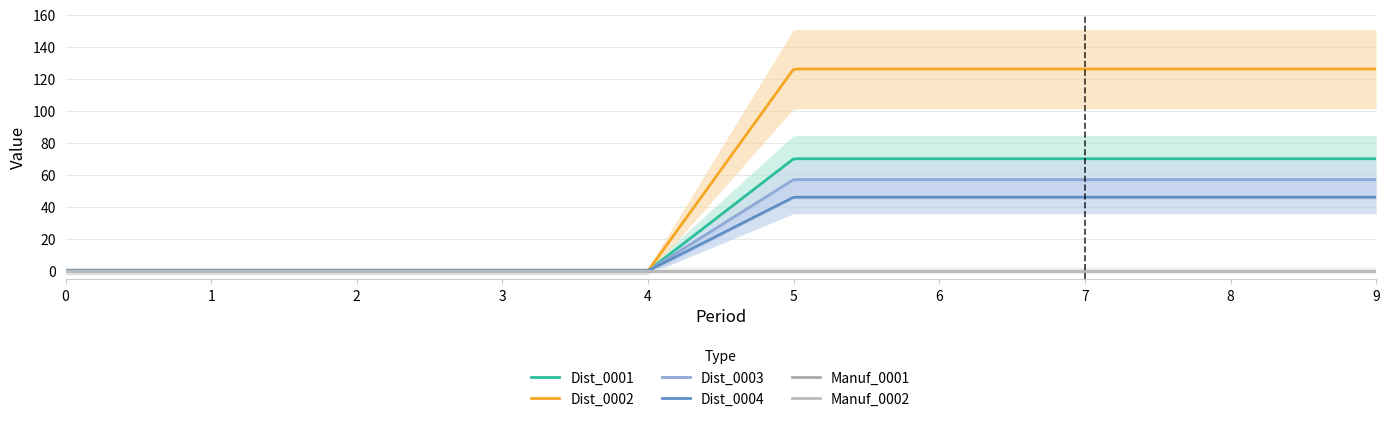

True or false: Dist_0004 and Manuf_0002 cross at least once.

False